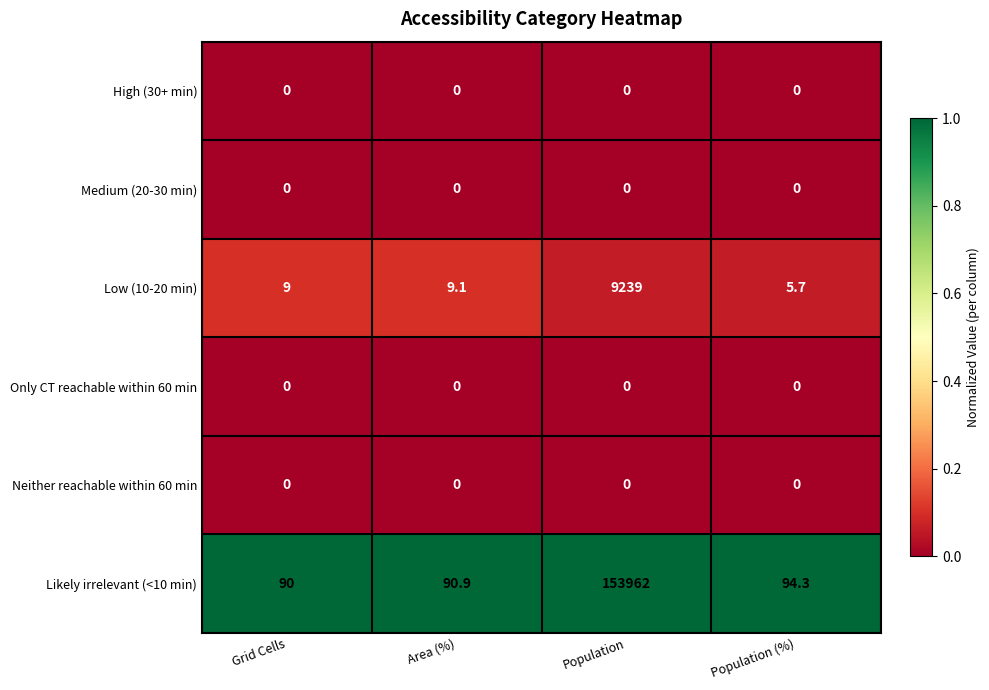

Reading left to right, list all the values displayed in this chart.

High (30+ min): Grid Cells=0.0	Area (%)=0.0	Population=0.0	Population (%)=0.0
Medium (20-30 min): Grid Cells=0.0	Area (%)=0.0	Population=0.0	Population (%)=0.0
Low (10-20 min): Grid Cells=9.0	Area (%)=9.1	Population=9239.0	Population (%)=5.7
Only CT reachable within 60 min: Grid Cells=0.0	Area (%)=0.0	Population=0.0	Population (%)=0.0
Neither reachable within 60 min: Grid Cells=0.0	Area (%)=0.0	Population=0.0	Population (%)=0.0
Likely irrelevant (<10 min): Grid Cells=90.0	Area (%)=90.9	Population=153962.0	Population (%)=94.3